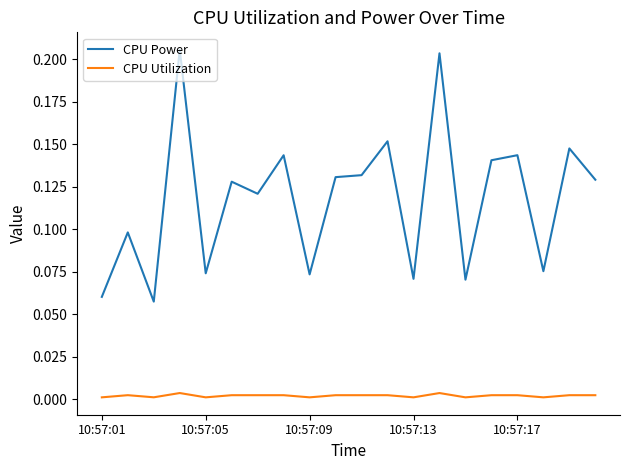

Is this an area chart (filled region under the line)?

No